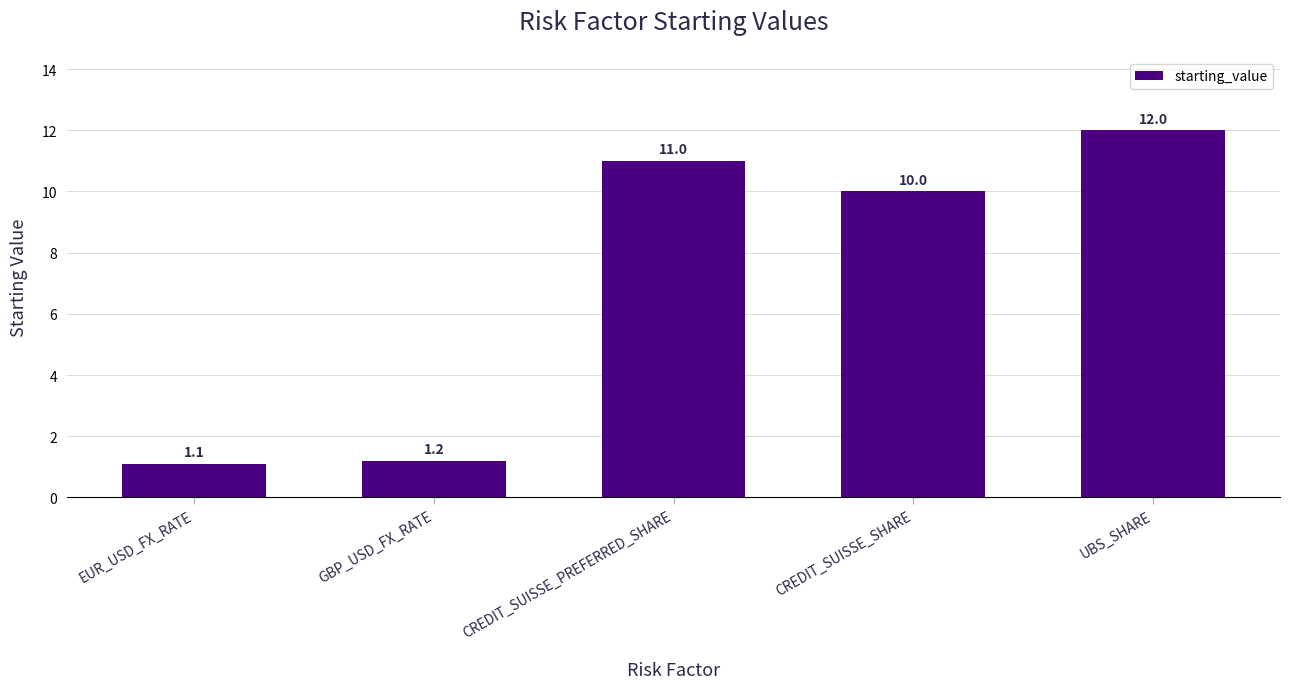

How many series are shown in this chart?

1